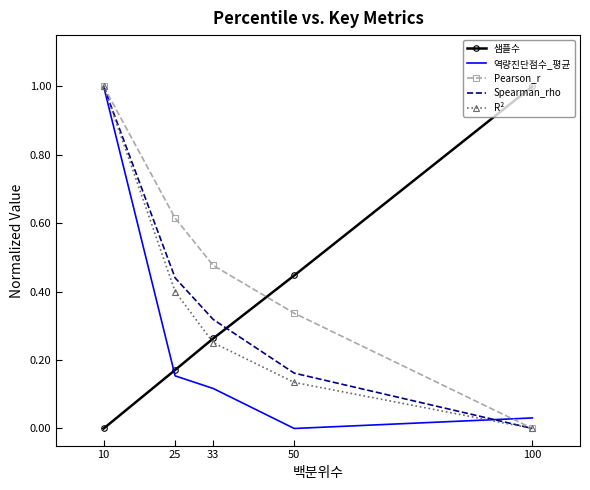

How many values in the 역량진단점수_평균 series exceed 0?

4